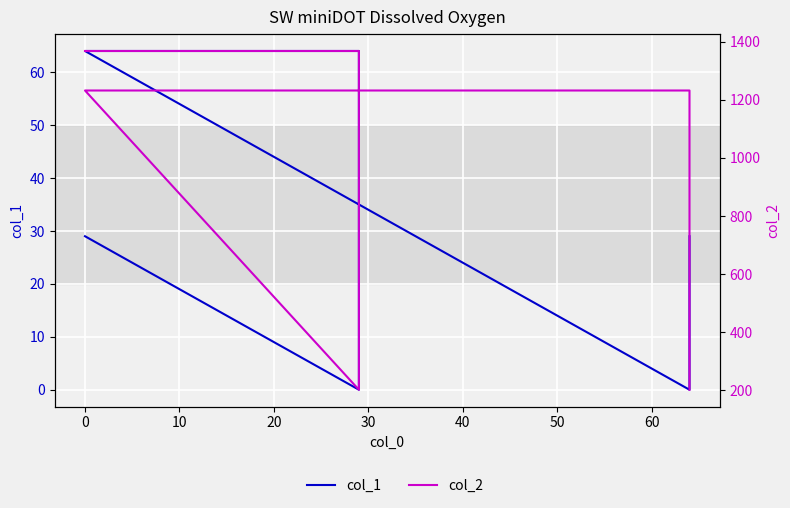

How many col_2 values are between 202 and 1368?

6